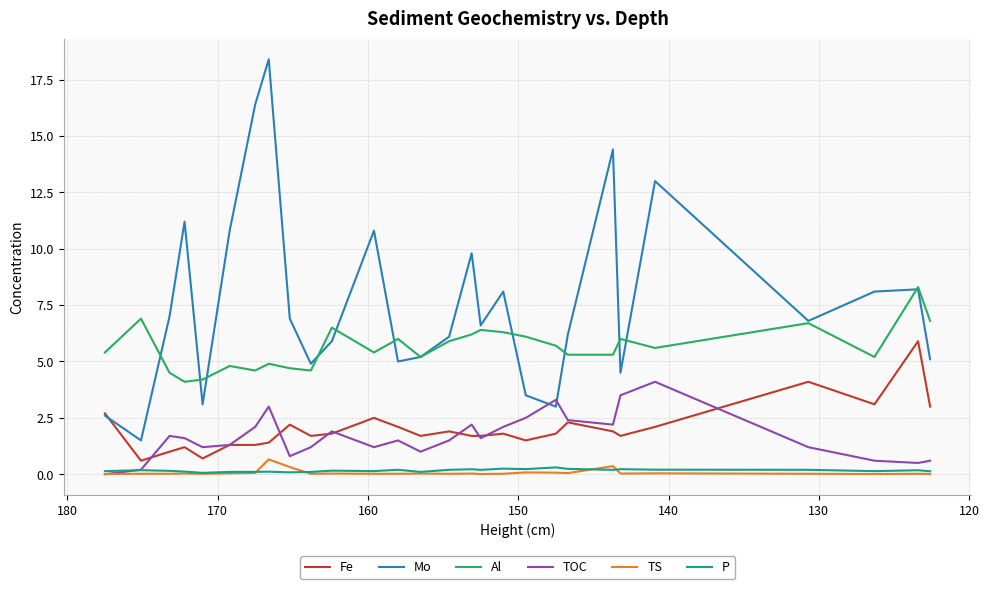

What is the difference between the highest and lowest values at 130?

7.0